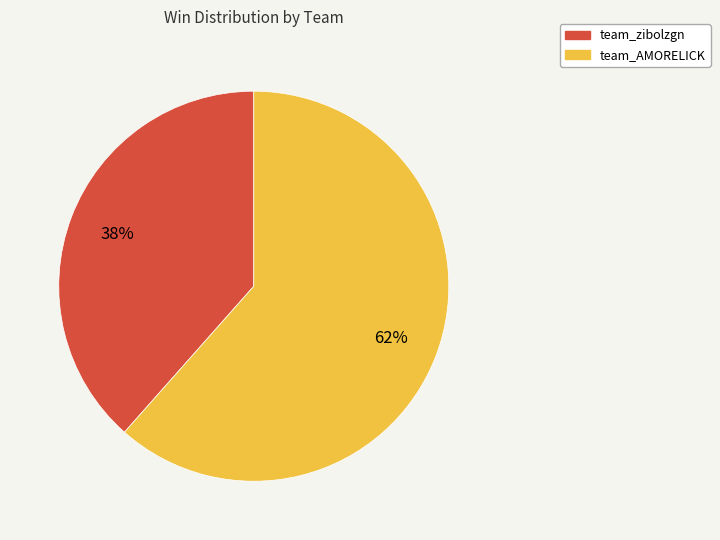

Does team_AMORELICK represent more than half of the total?

Yes